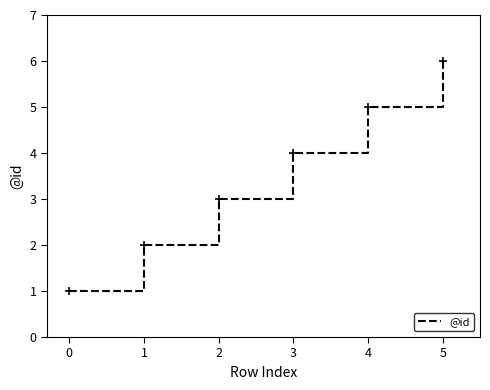

The chart shows a value of 10 at 4. True or false?

False